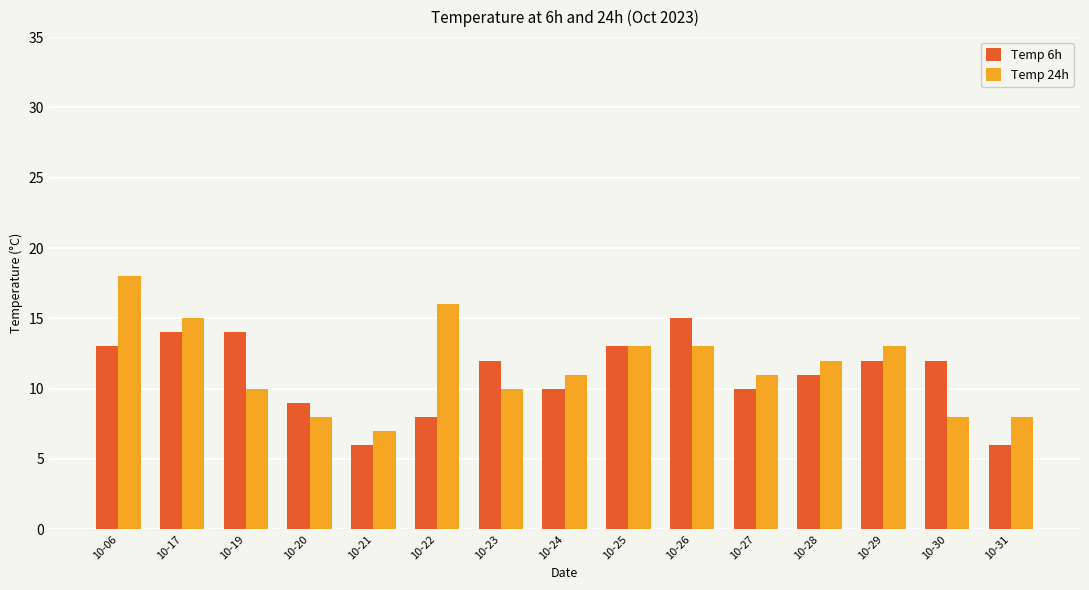

True or false: Temp 6h has a value of 25 at 10-26.

False